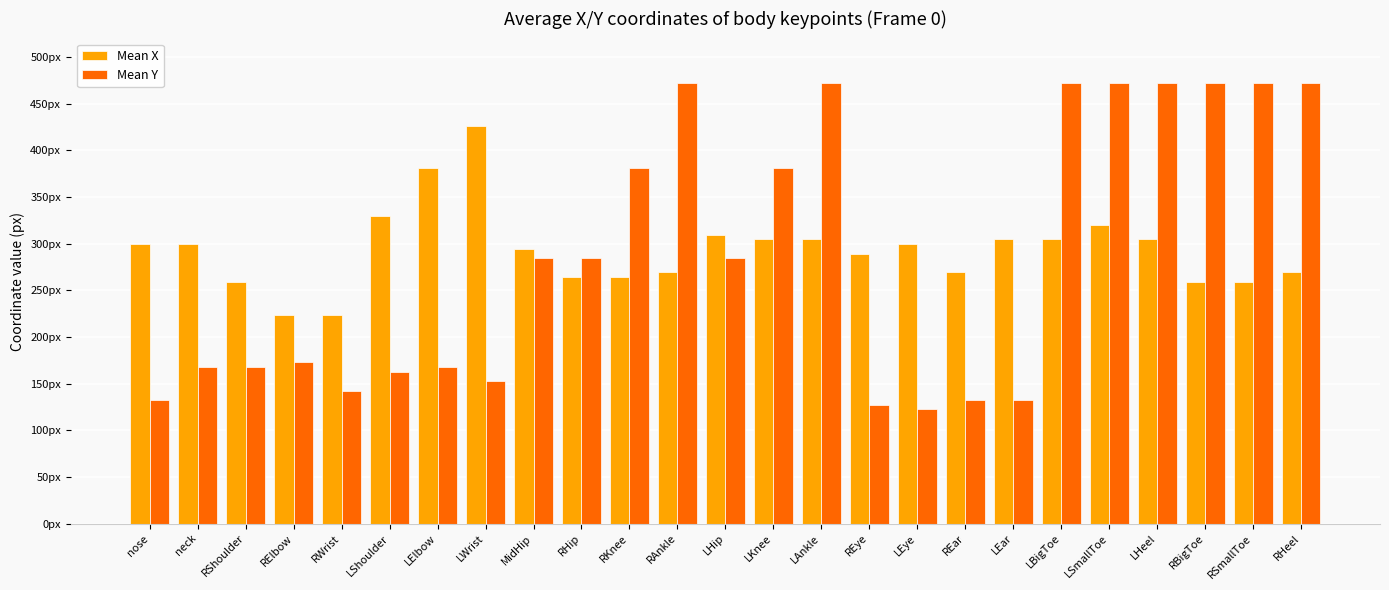

What are all the series names shown in the legend?

Mean X, Mean Y